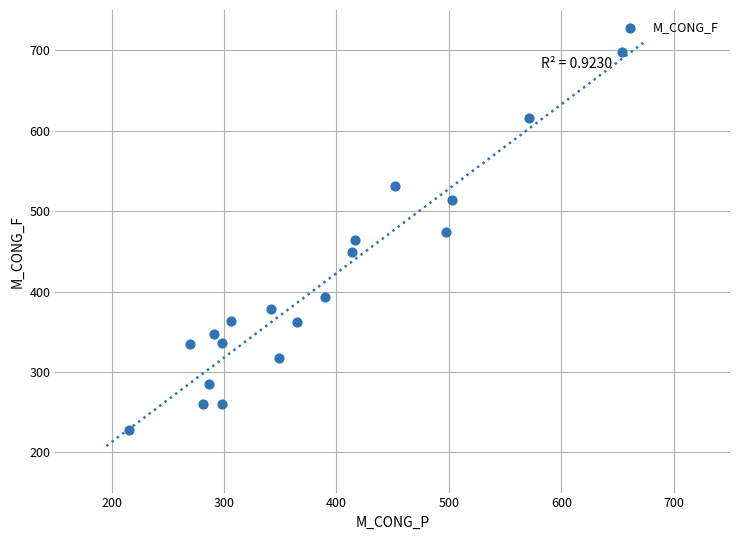

What is the range of Y values (max minus min)?

470.2